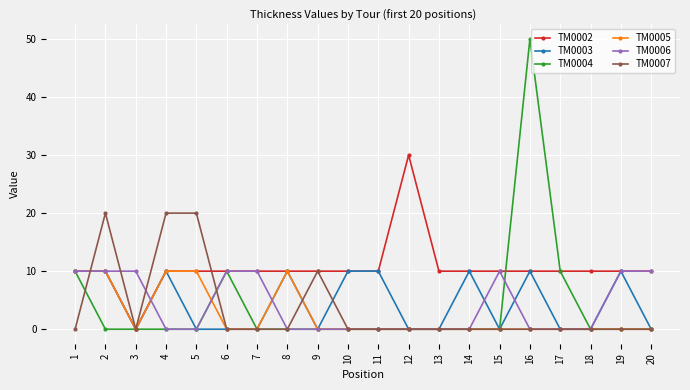

Count the number of data series in this chart.

6